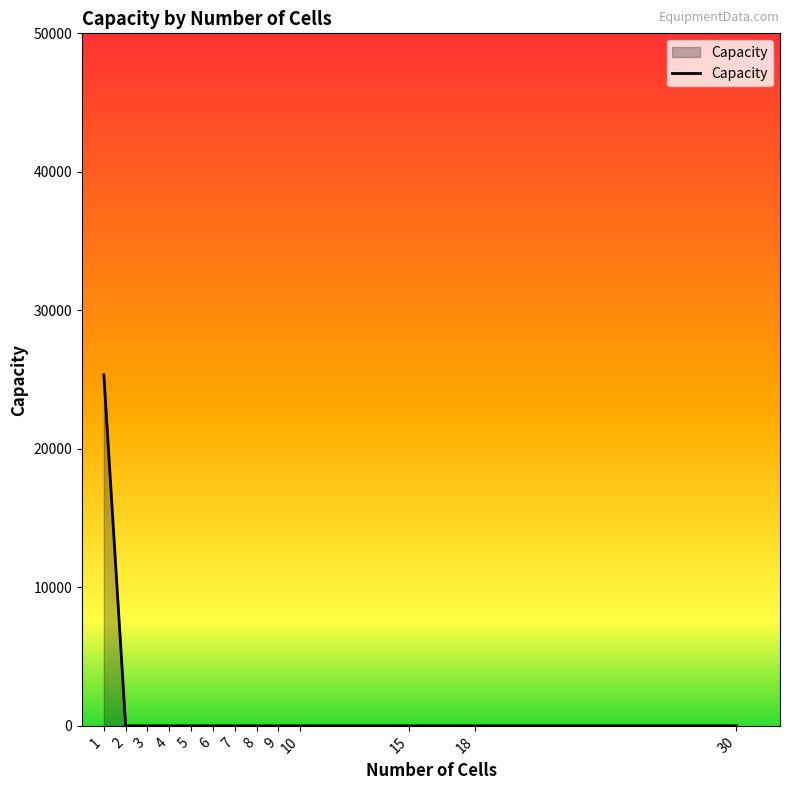

Reading left to right, transcribe all the data shown in this chart.

25336.2	1.0	1.0	1.0	1.0	1.0	1.0	1.0	1.0	1.0	1.0	1.0	1.0